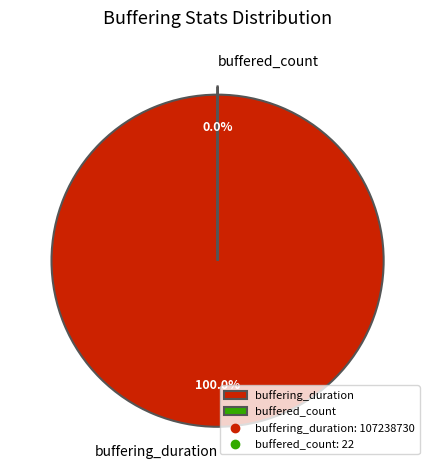

To the nearest percent, what is the combined percentage of buffered_count and buffering_duration?

100%